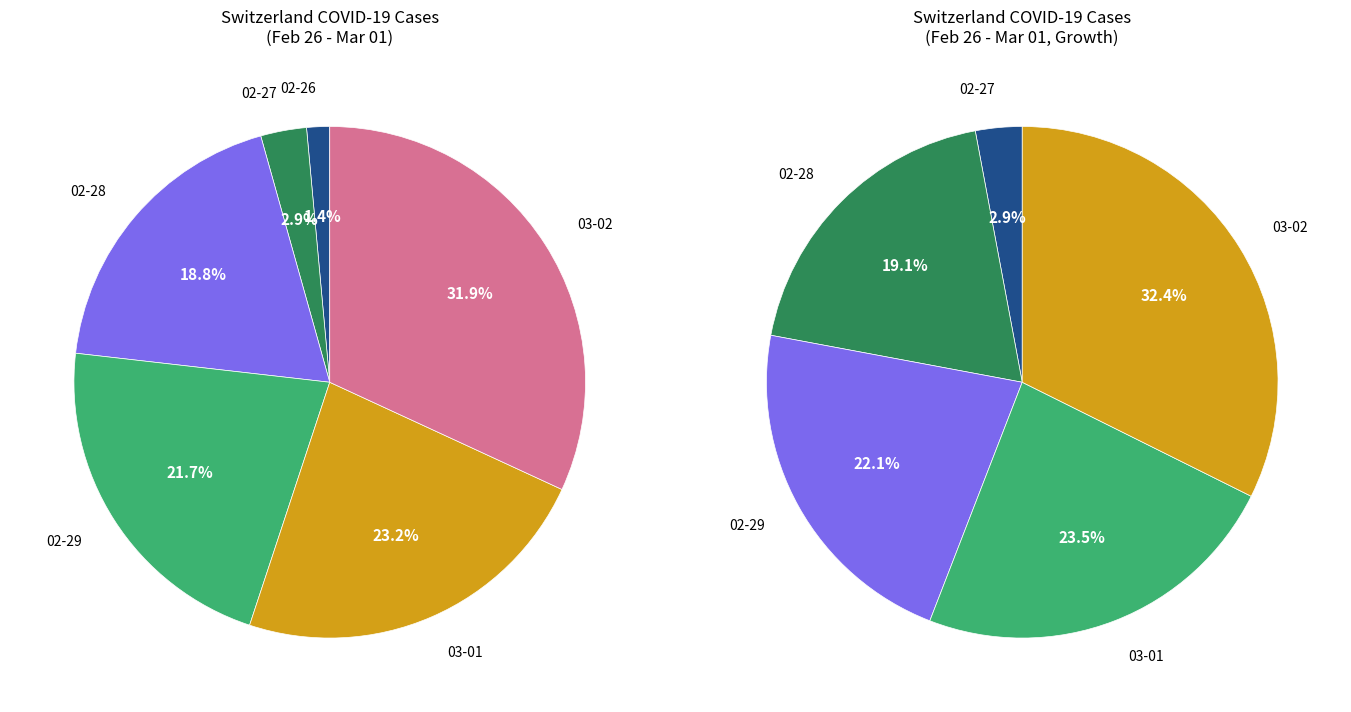

True or false: 2020-03-04 accounts for 22% of the total.

False